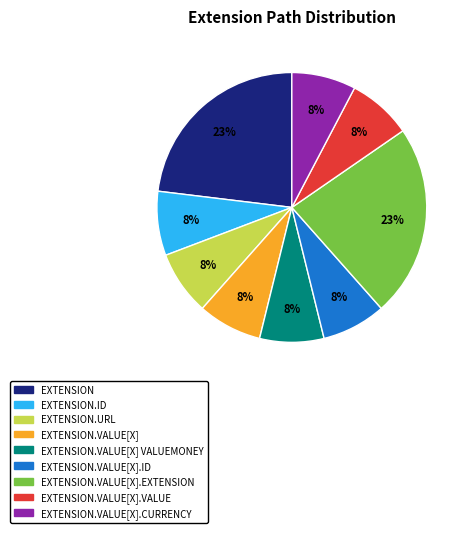

To the nearest percent, what is the average slice percentage?

11%